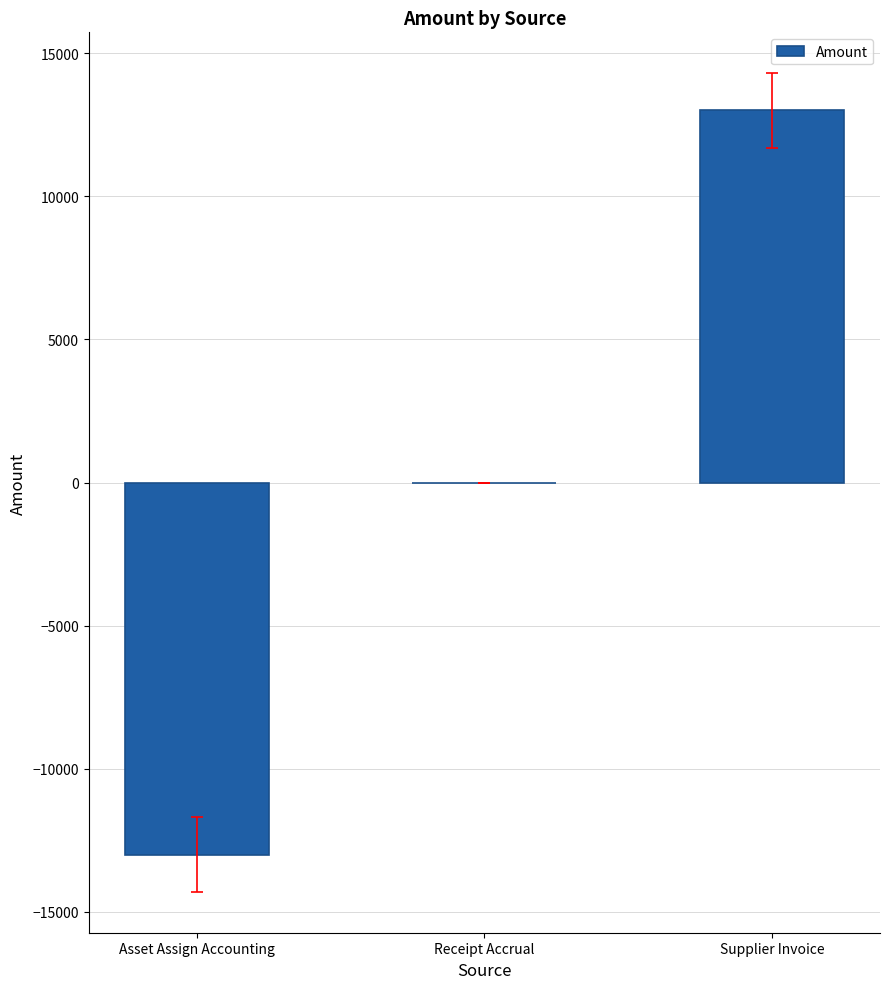

Reading right to left, list all the values displayed in this chart.

Supplier Invoice=13005.6	Receipt Accrual=0.0	Asset Assign Accounting=-13005.6